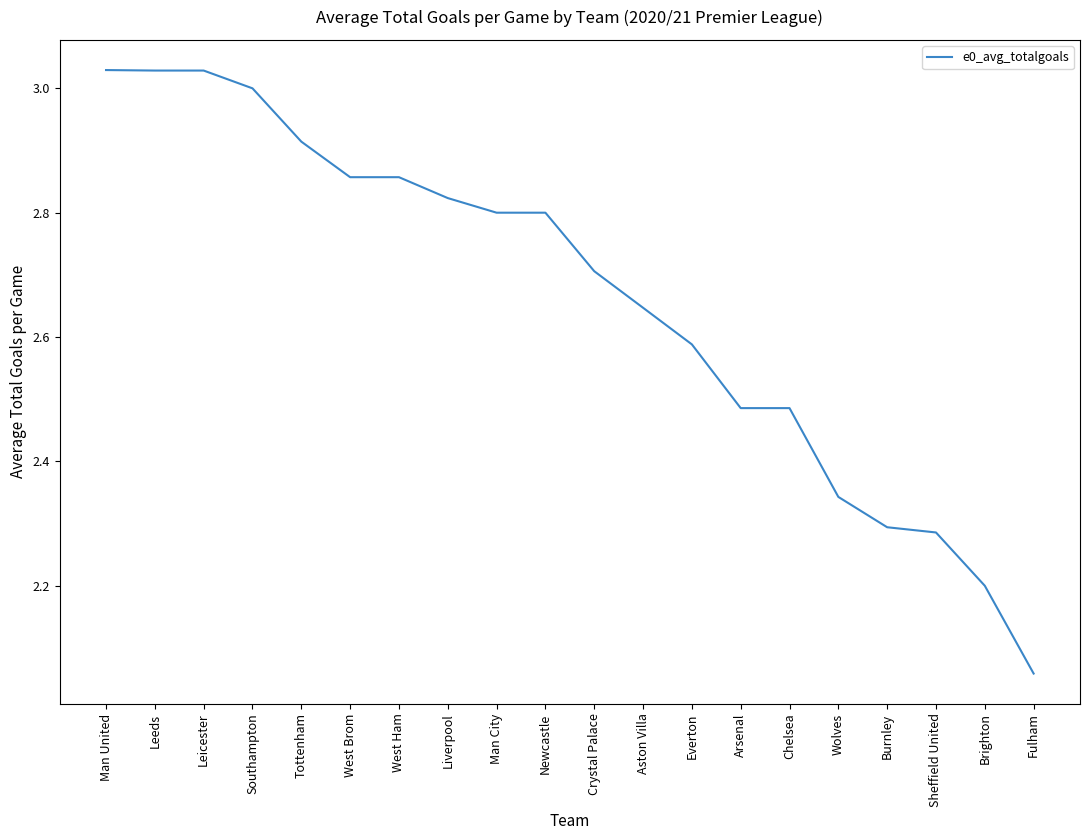

What position from the right is Arsenal?

7